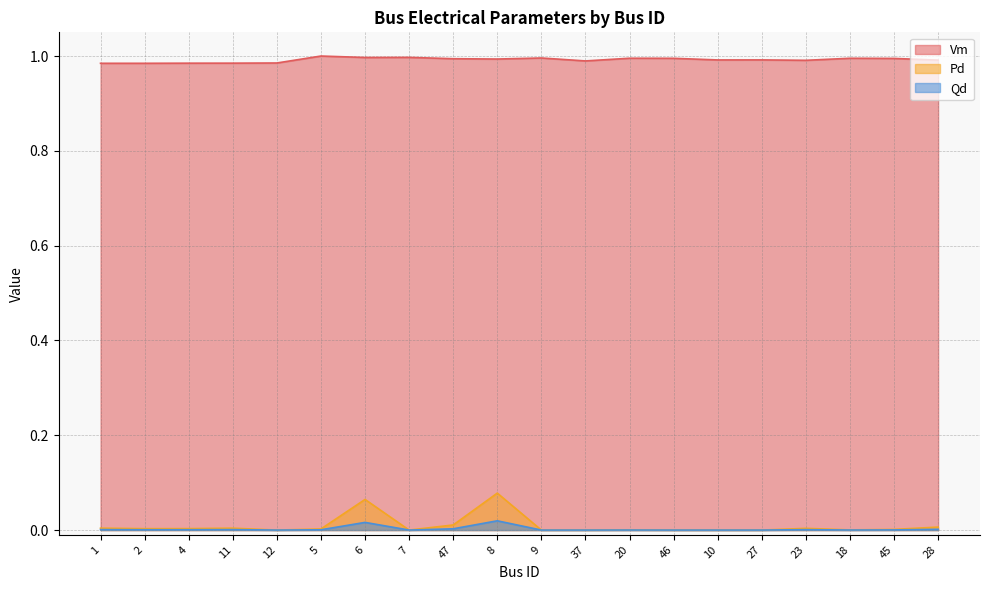

At which category does Qd reach its first local valley?

2